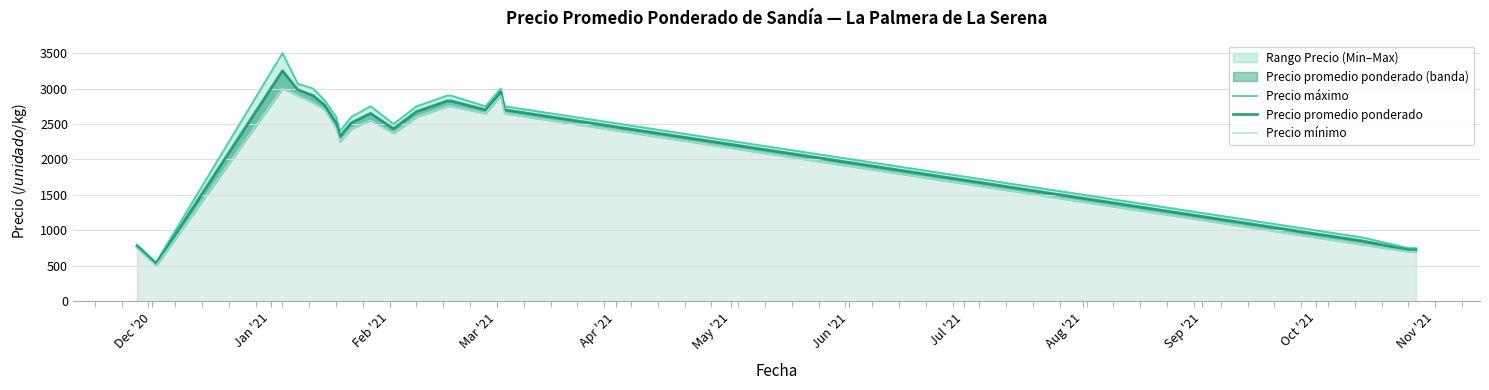

What is the label of the 16th point from the right?

Apr '21